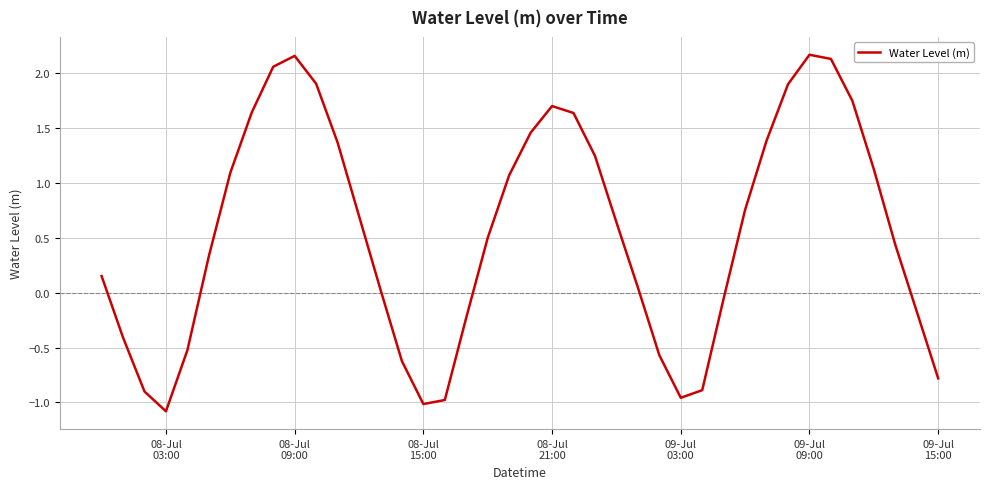

What is the difference between the maximum and minimum values?

3.2